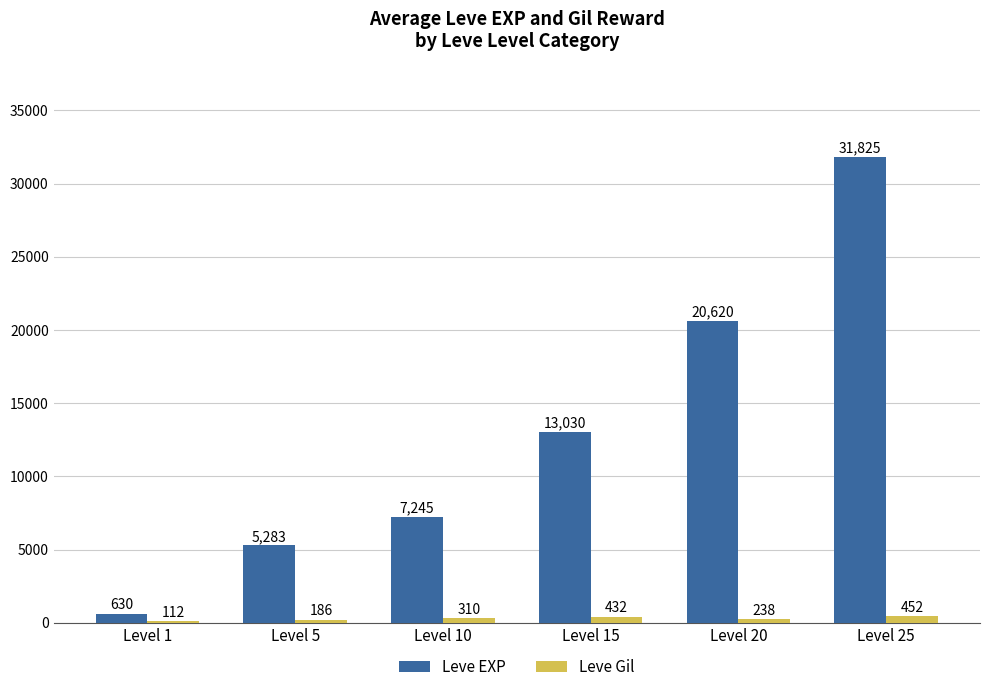

Read the Leve EXP value at Level 10.

7245